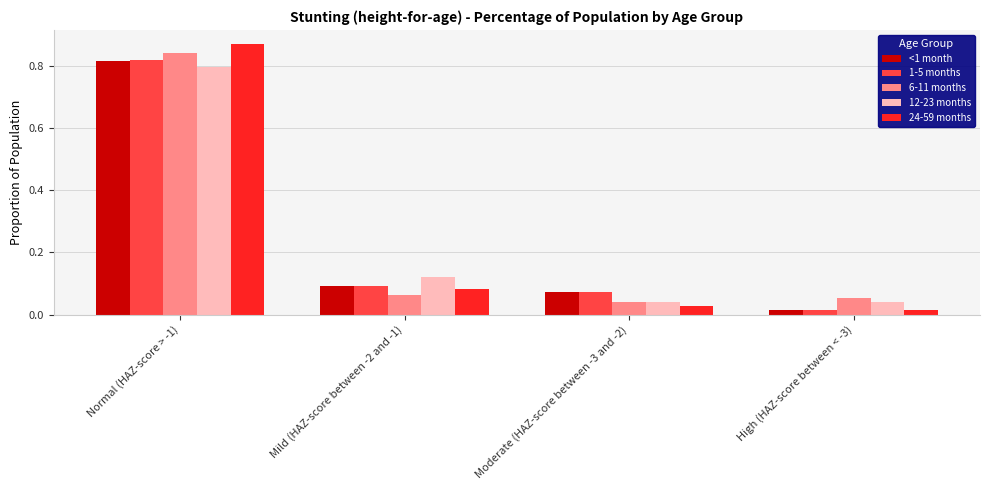

Which series changed the most between Mild (HAZ-score between -2 and -1) and Moderate (HAZ-score between -3 and -2)?

12-23 months